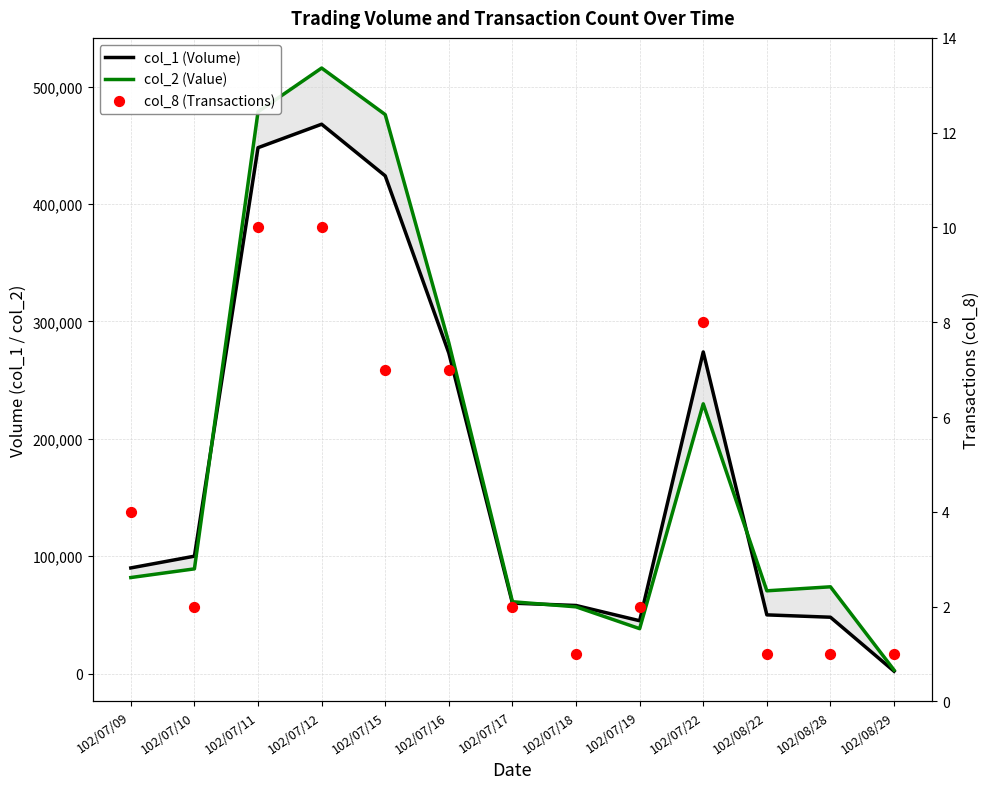

What is the total value across all series at 102/08/29?

4961